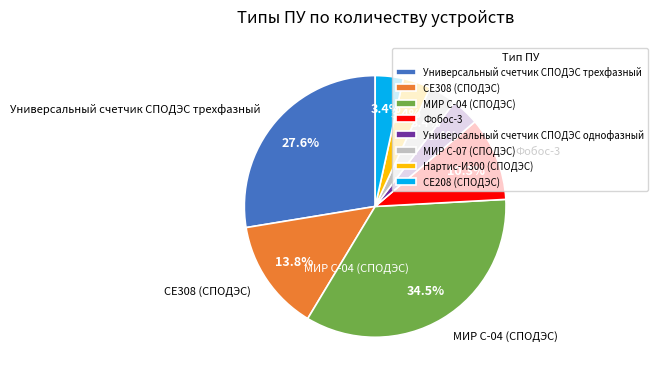

Approximately how many times larger is the value at Фобос-3 compared to Универсальный счетчик СПОДЭС трехфазный?

0.4